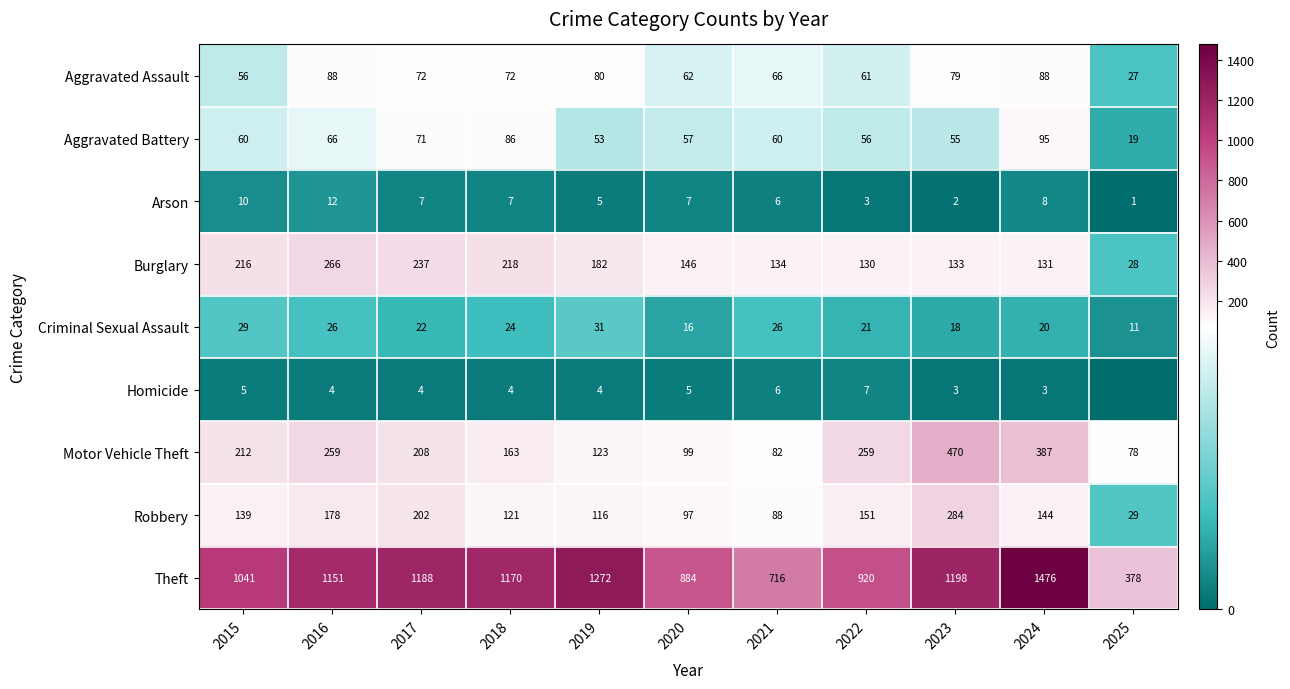

True or false: Arson has a value of 5 at 2022.

False